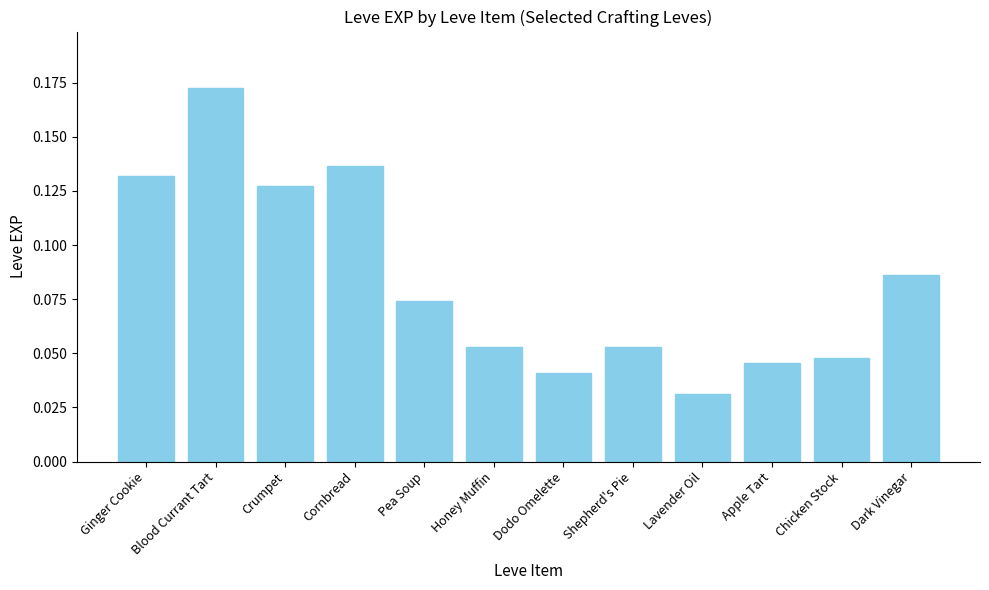

What is the label of the 7th bar from the right?

Honey Muffin